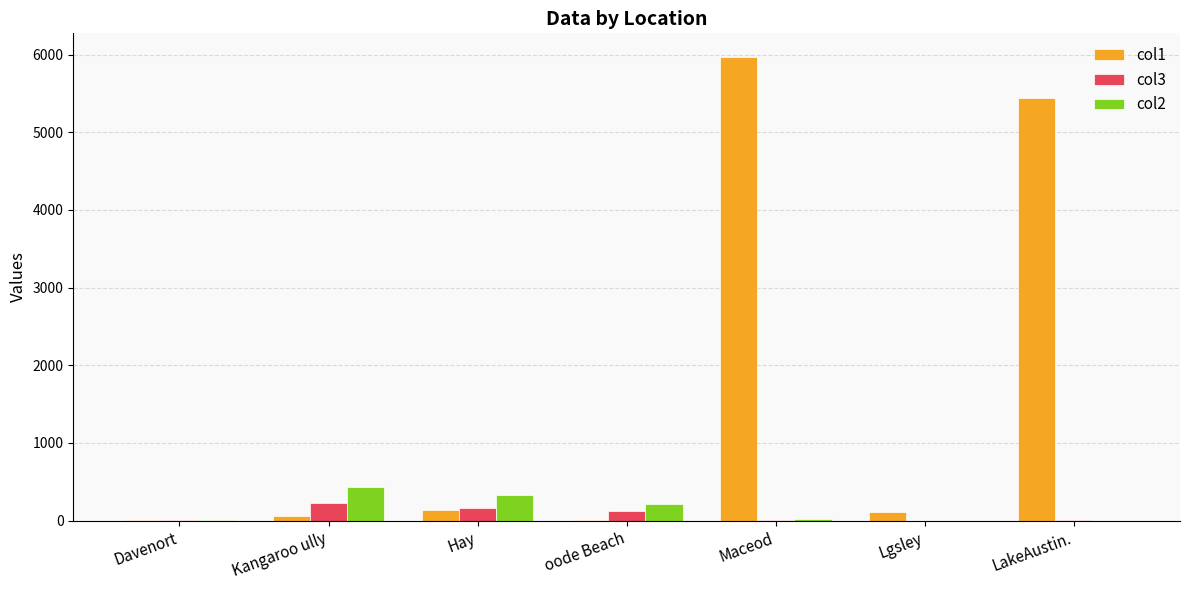

The value of col1 at Maceod is 7933.8. True or false?

False